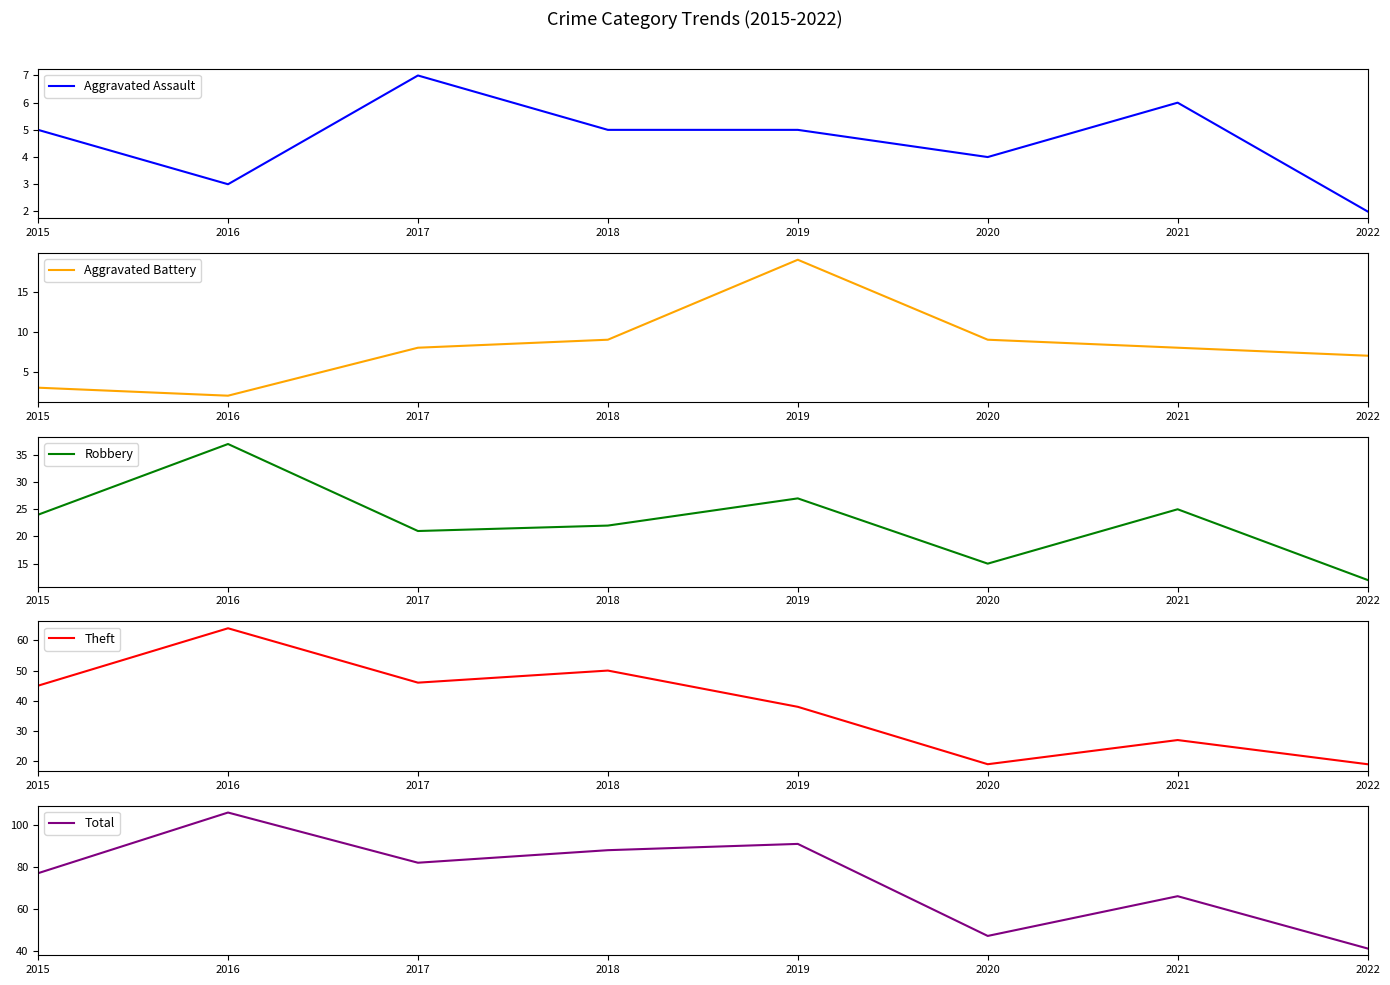

Reading left to right, what are all the values shown in this chart?

Aggravated Assault: 5	3	7	5	5	4	6	2
Aggravated Battery: 3	2	8	9	19	9	8	7
Robbery: 24	37	21	22	27	15	25	12
Theft: 45	64	46	50	38	19	27	19
Total: 77	106	82	88	91	47	66	41